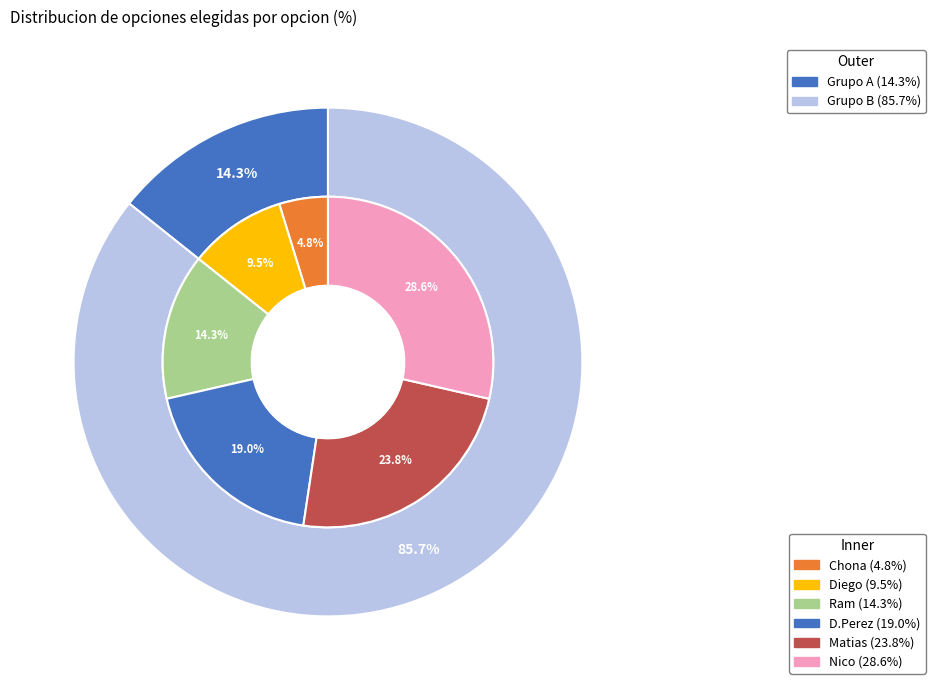

Approximately how many times larger is the value at D.Perez compared to Diego?

2.0